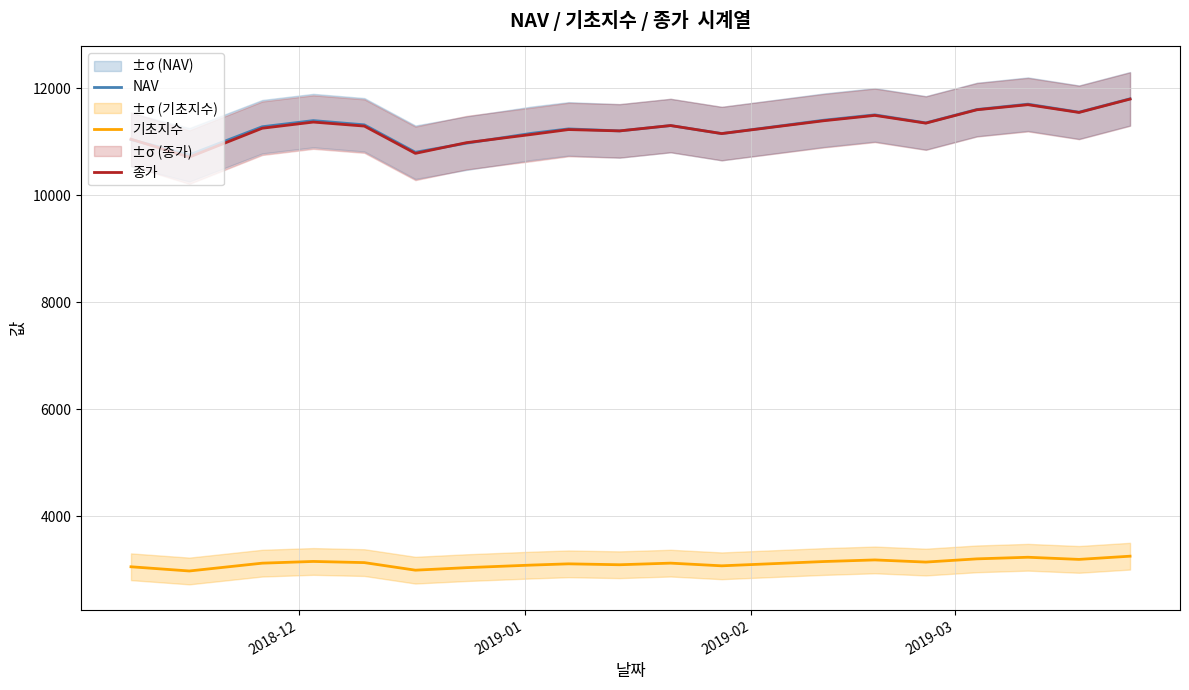

How many intersections are there between NAV and 종가?

3